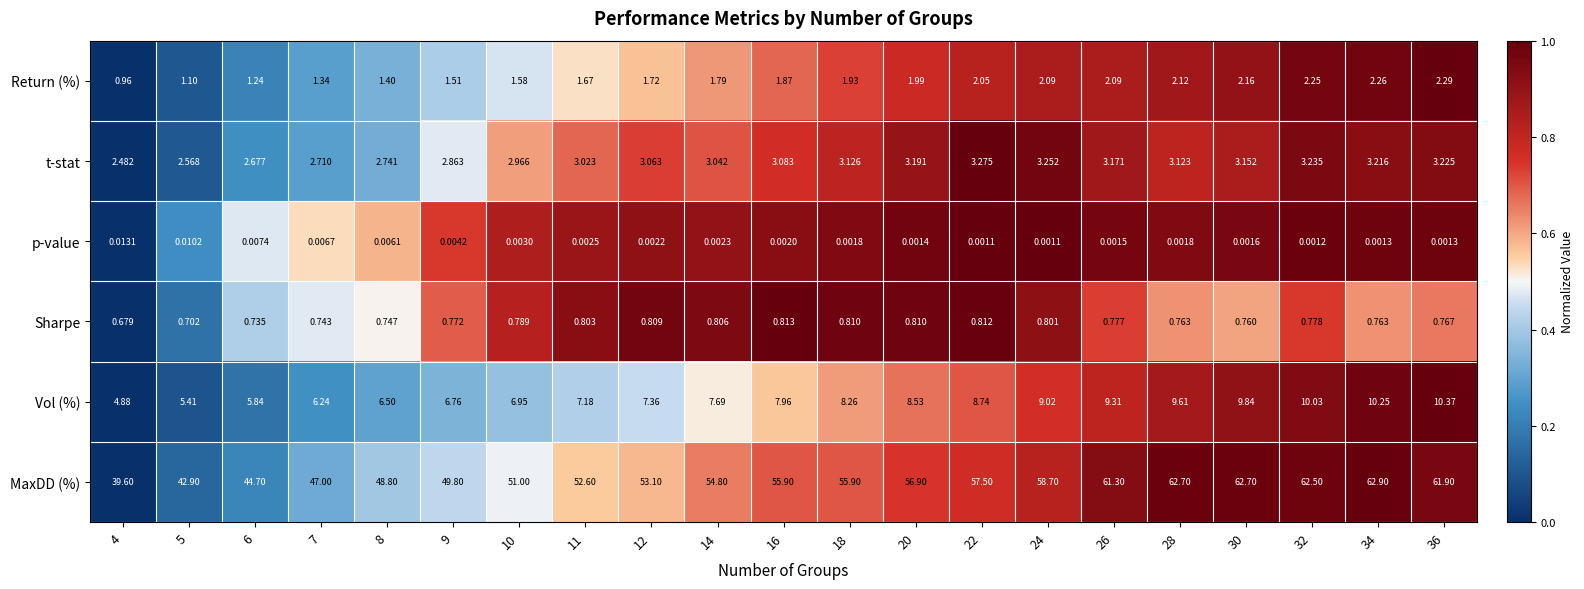

Which series changed the most between 6 and 18?

MaxDD (%)